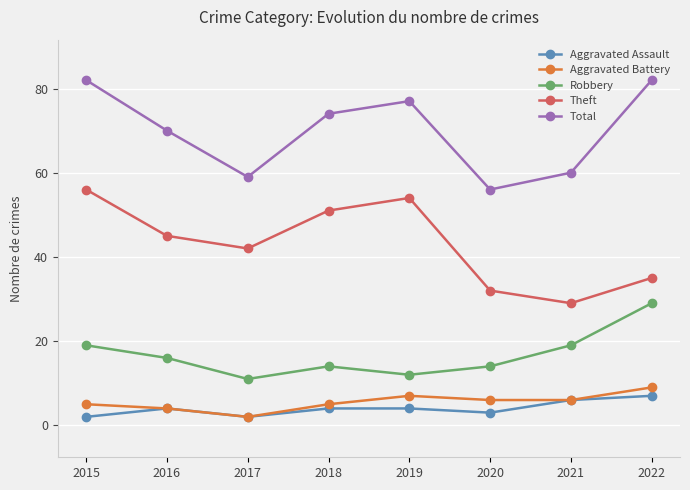

At how many categories does at least one series exceed 46?

8